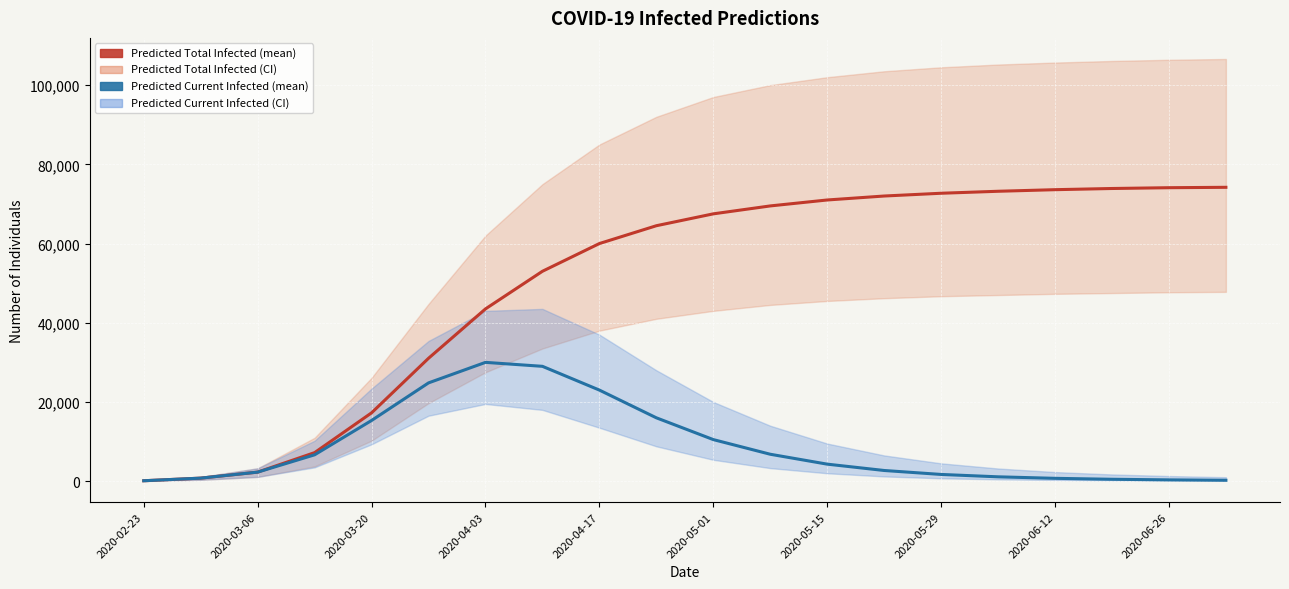

True or false: predicted_current_infected_mean and predicted_total_infected_mean cross at least once.

False